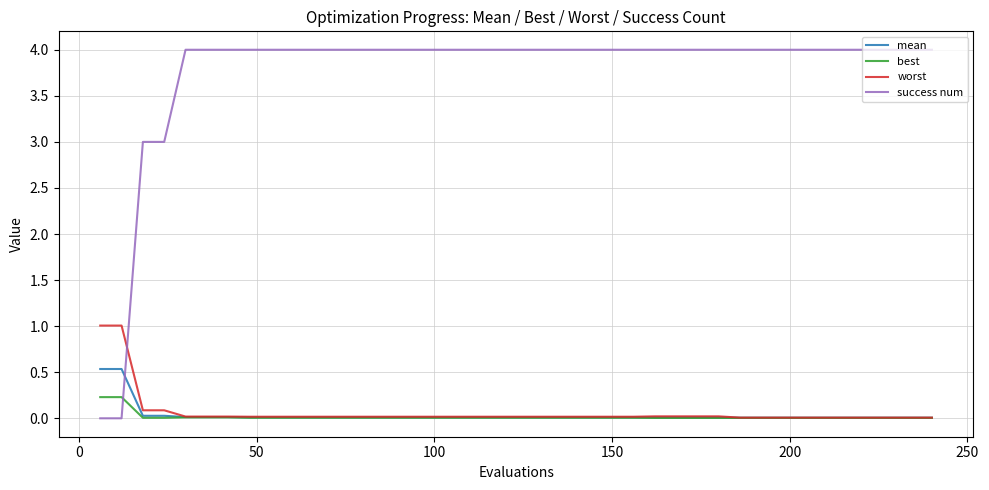

Which series has the largest total across all categories?

success num